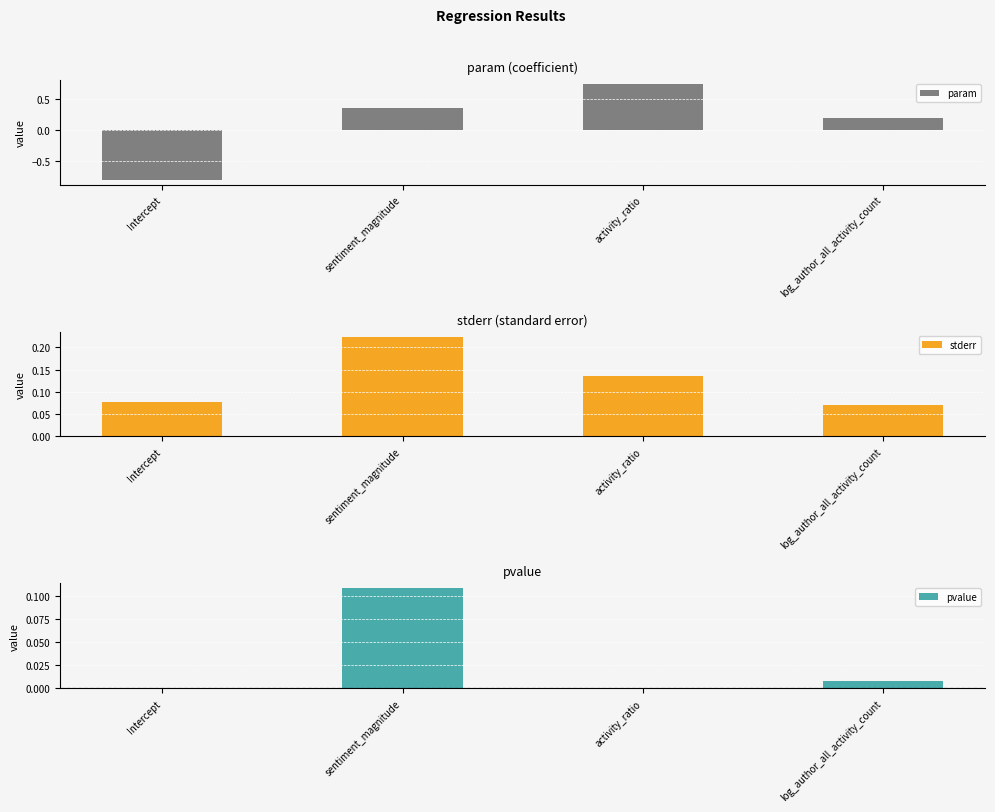

Which label corresponds to the largest value in the chart?

activity_ratio